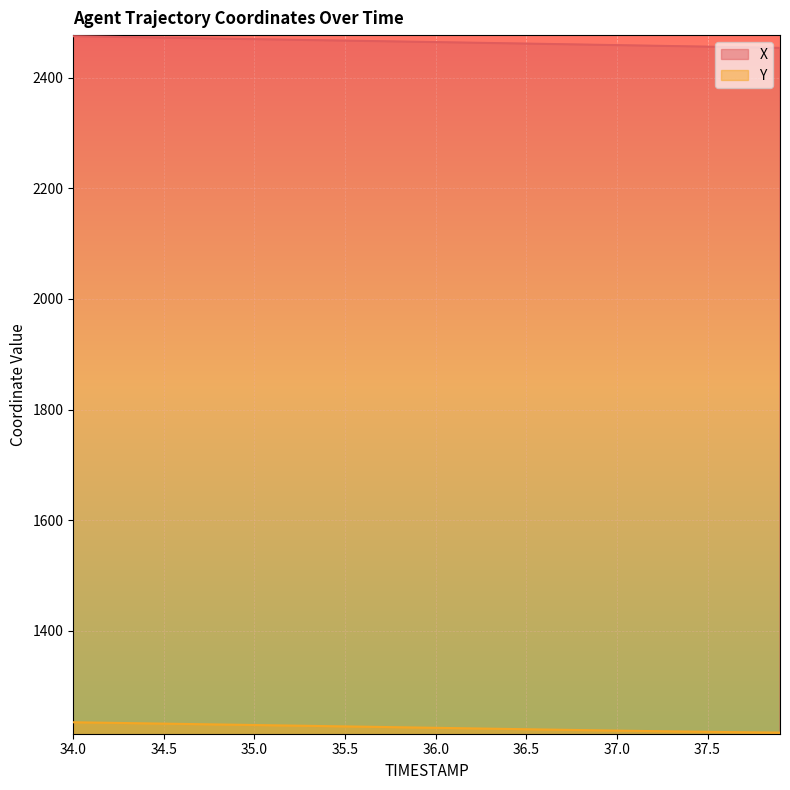

True or false: X and Y cross at least once.

False